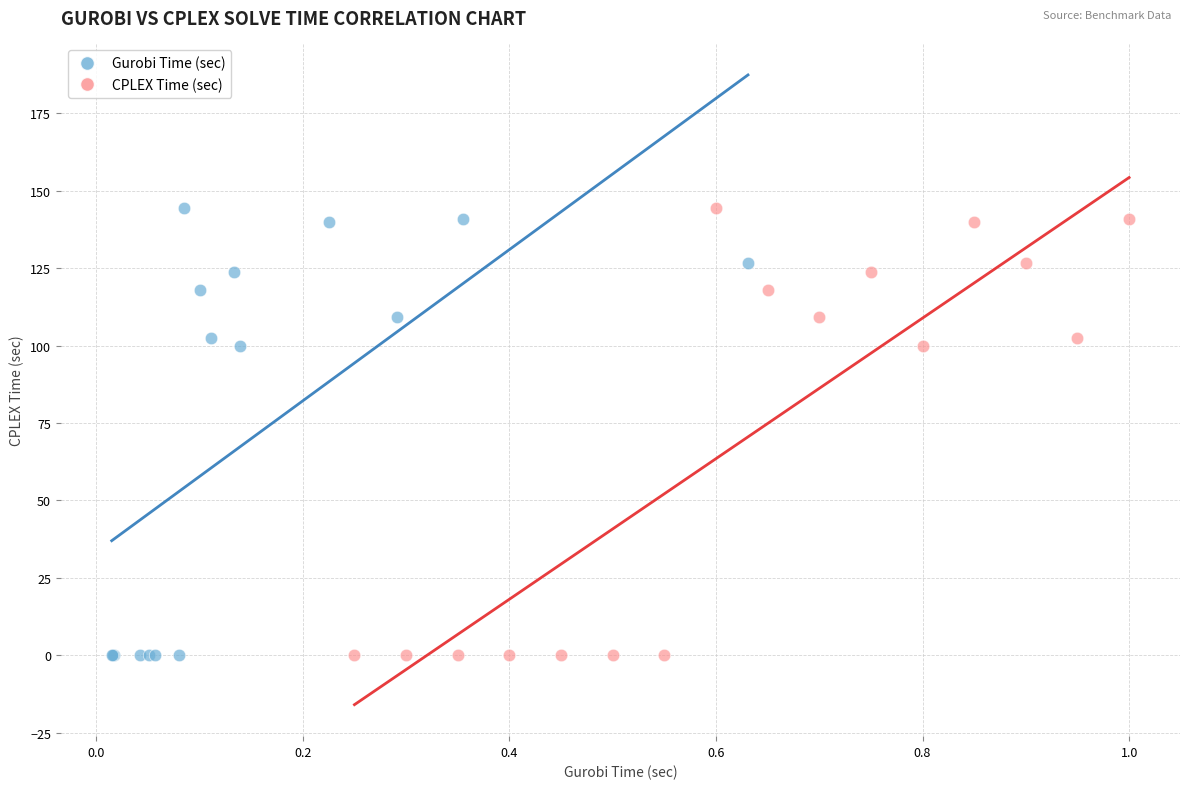

What are all the series names shown in the legend?

Gurobi Time (sec), CPLEX Time (sec)